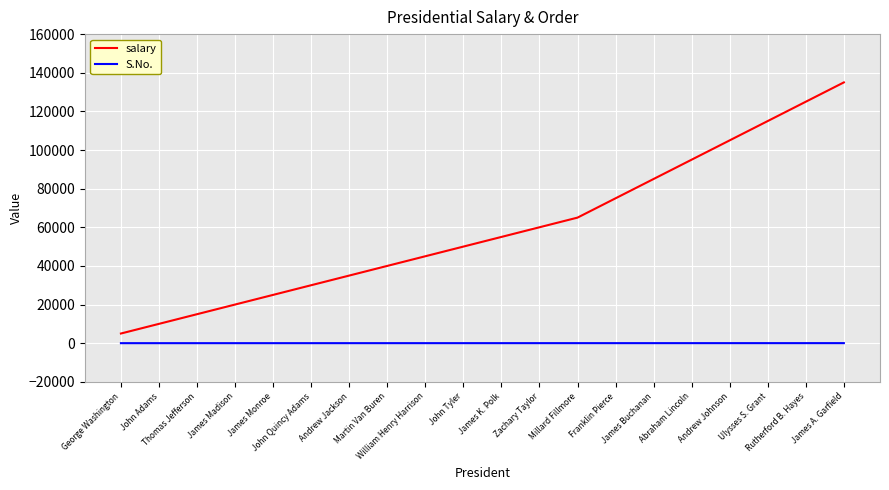

At how many categories does at least one series exceed 83496?

6